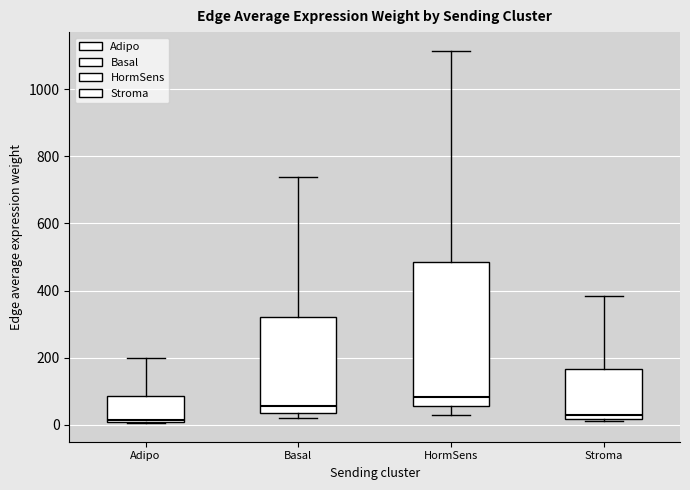

Reading left to right, read every box against the y-axis: the position of its median line, the range the box covers, and the ends of its whiskers. The values are not printed on the chart, so give them approximately, as read against the axis.

Adipo: median 20, box 20 to 80, whiskers 0 to 200
Basal: median 60, box 40 to 320, whiskers 20 to 740
HormSens: median 80, box 60 to 480, whiskers 40 to 1120
Stroma: median 20 (just above the box's lower edge), box 20 to 160, whiskers 20 (just below the box's lower edge) to 380